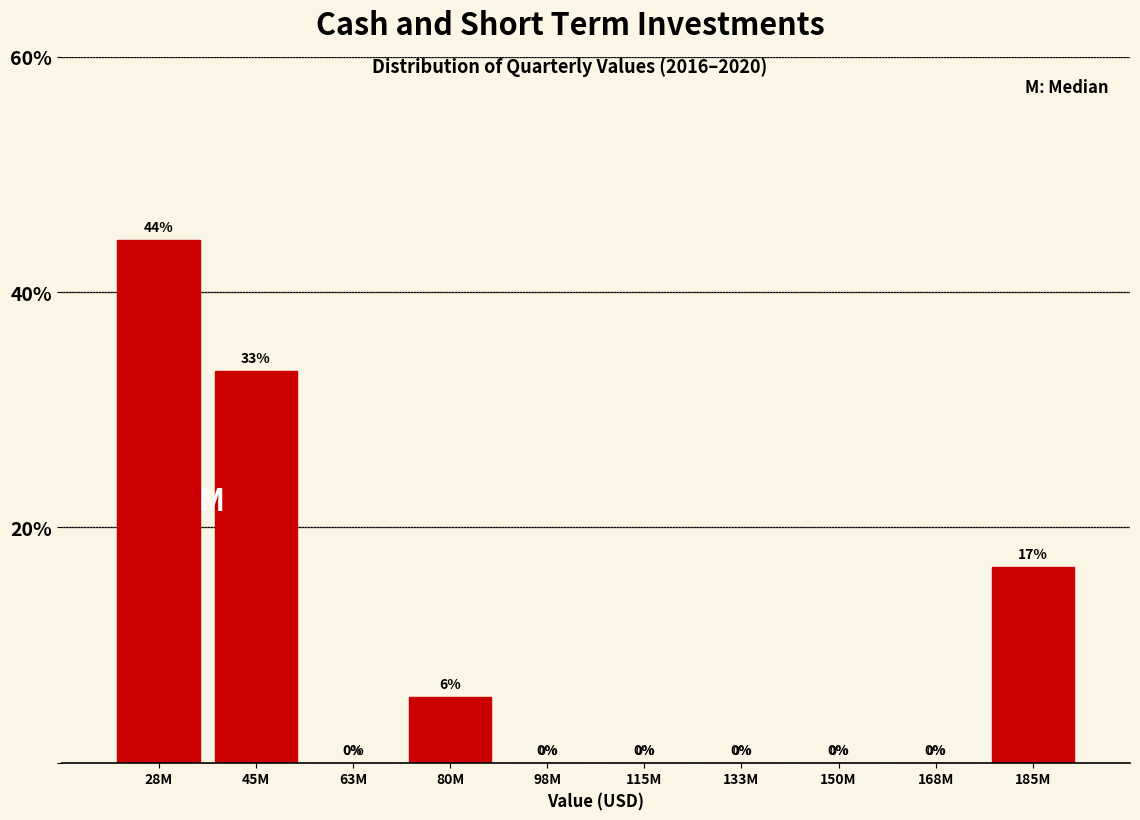

What is the maximum value shown in the chart?

44.4